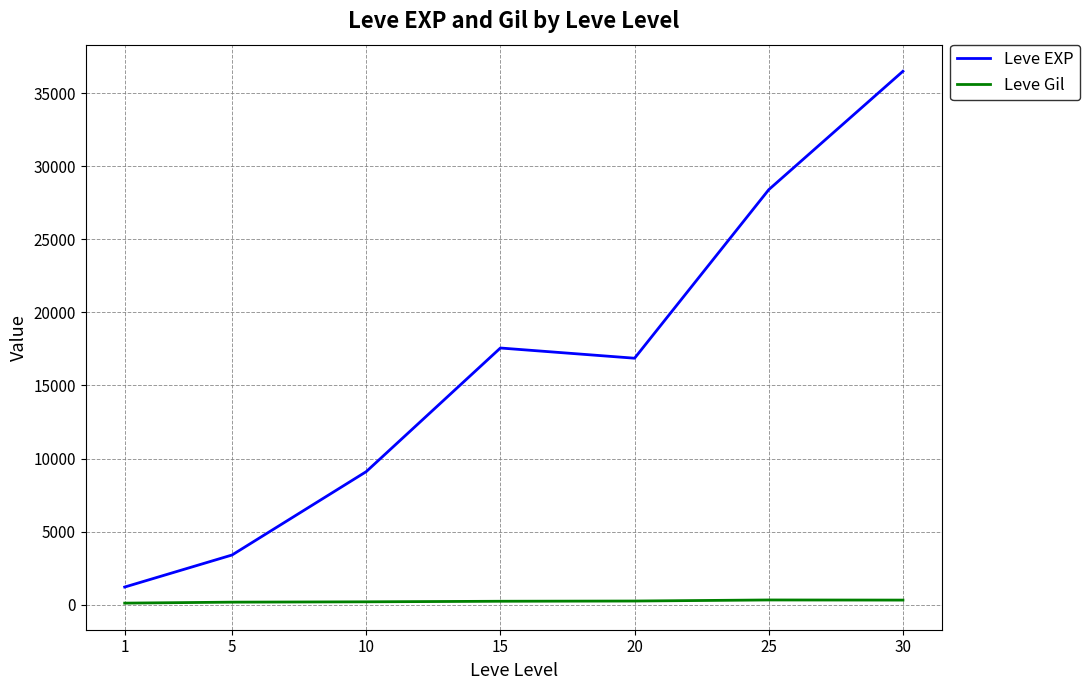

At which label does Leve EXP reach its peak?

30